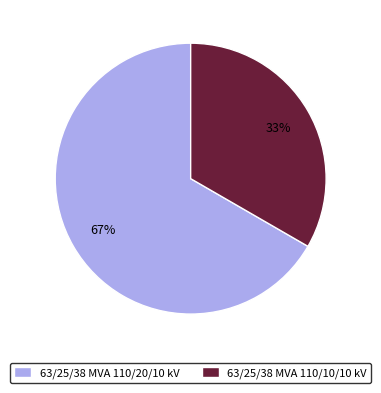

True or false: 63/25/38 MVA 110/20/10 kV accounts for 54% of the total.

False